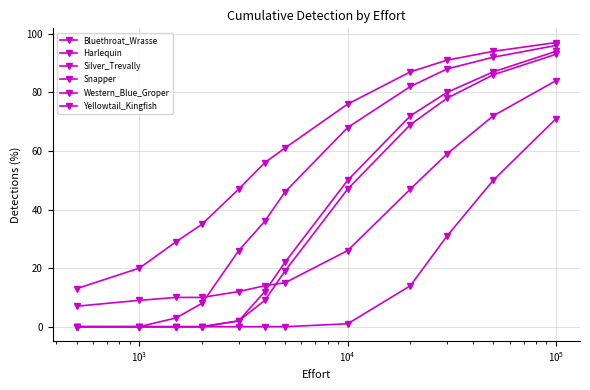

At how many categories does at least one series exceed 73?

5